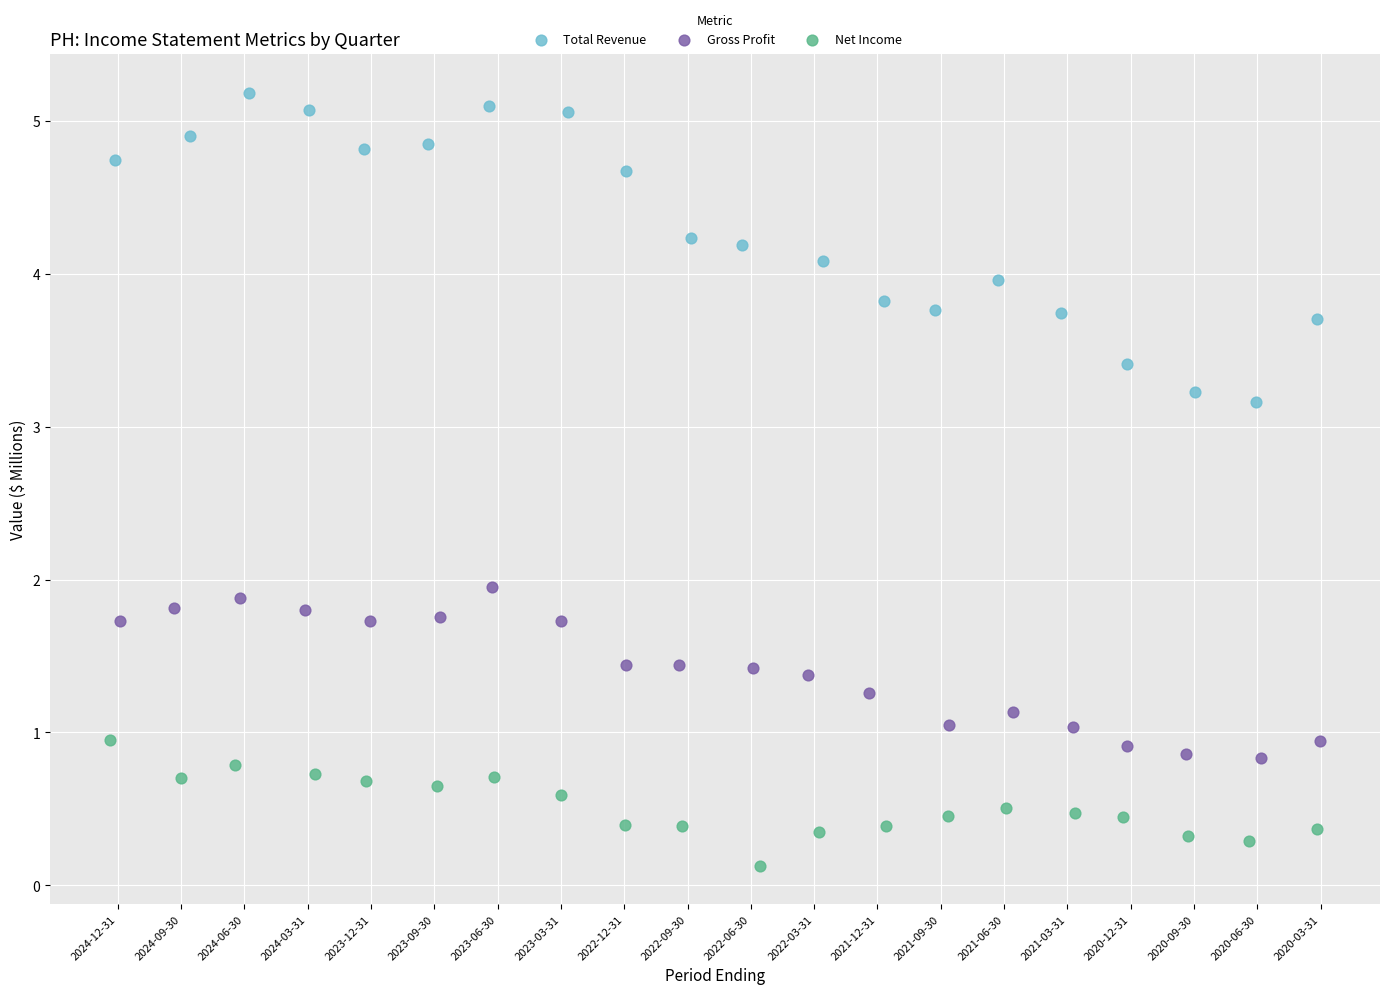

Which series has the largest Y range (max minus min)?

Total Revenue